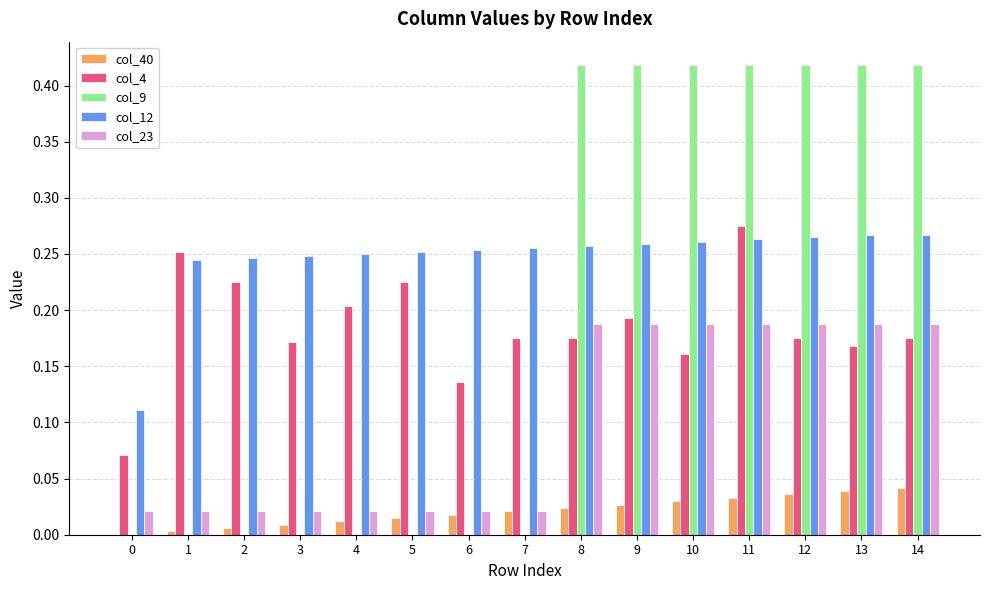

At which category is the sum across all series the highest?

11